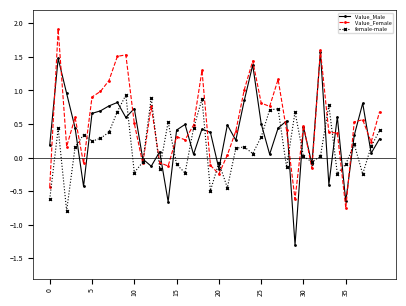

True or false: Value_Male has more than 2 interior local peaks.

True